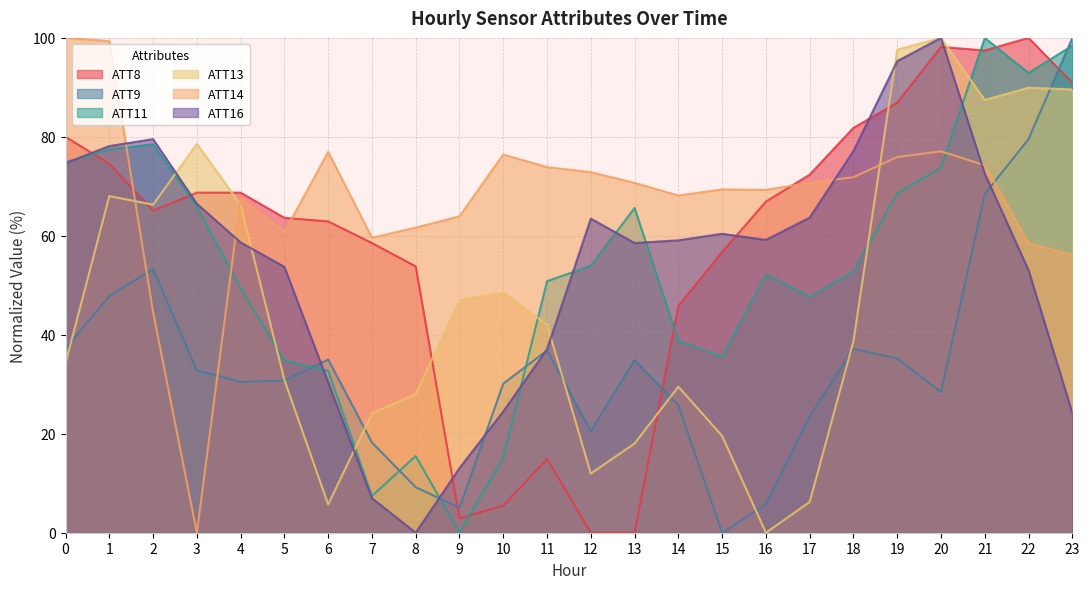

What is the total value across all series at 18?

359.5